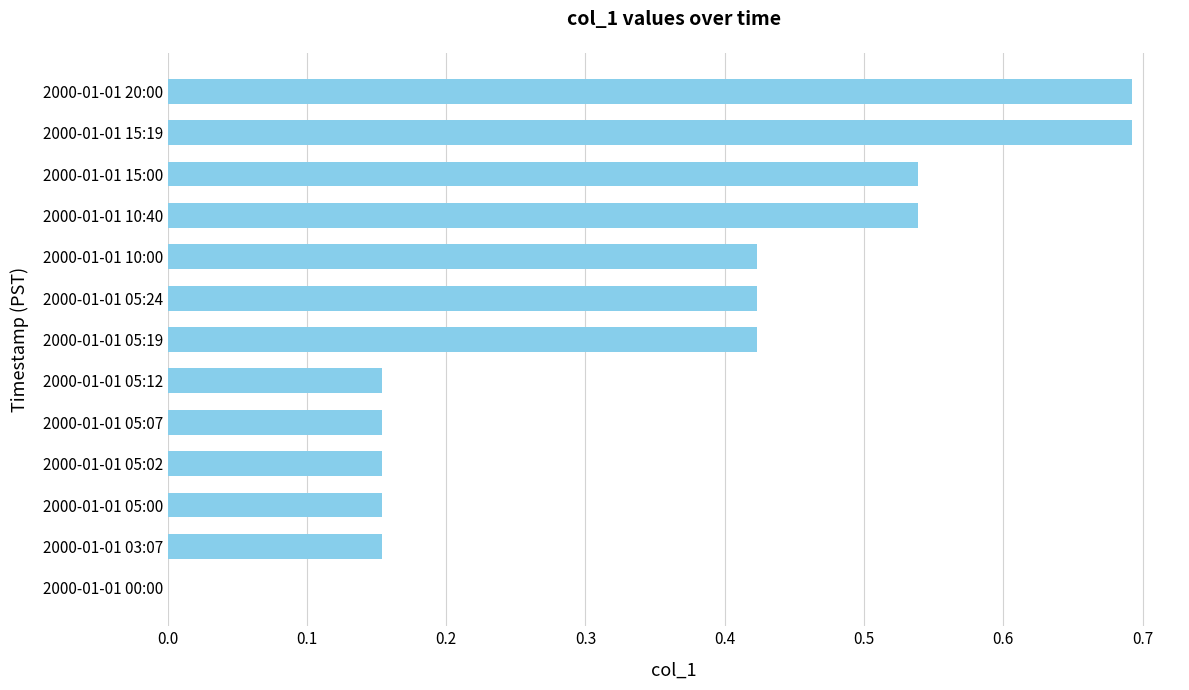

What is the sum of all values?

4.5